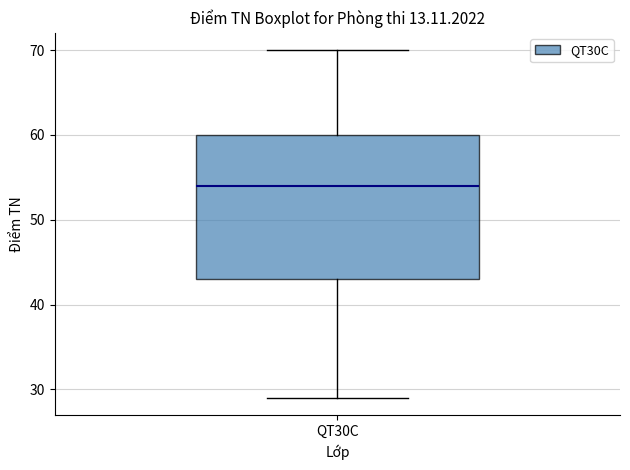

Where does the upper whisker of the box for QT30C end on the y-axis? The values are not printed on the chart, so give them approximately, as read against the axis.

70